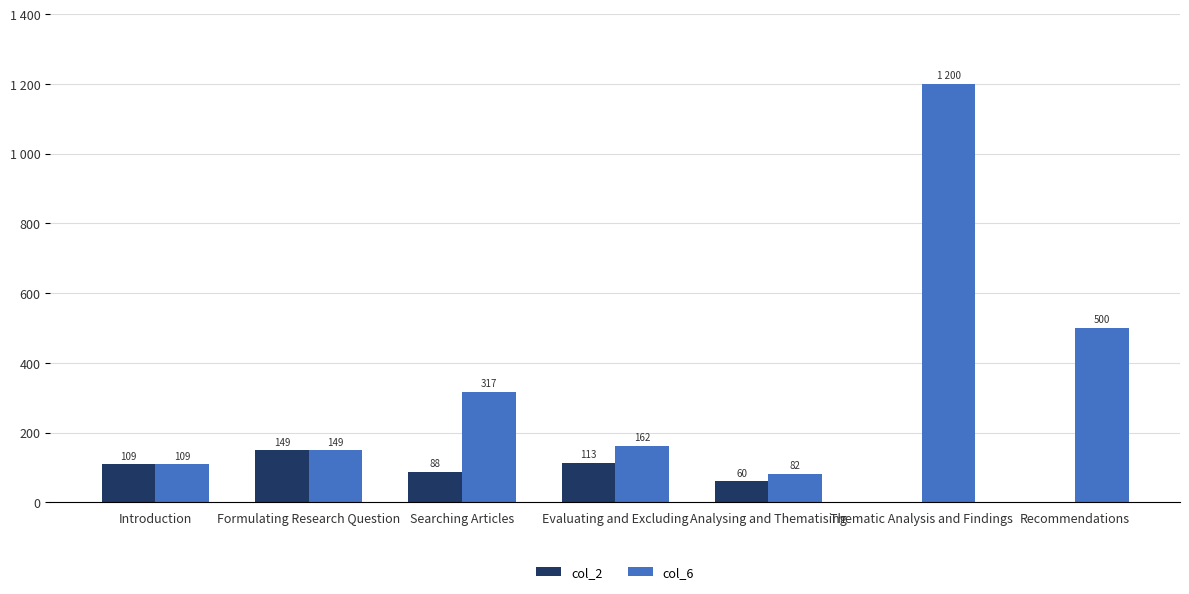

How many distinct data groups are displayed?

2